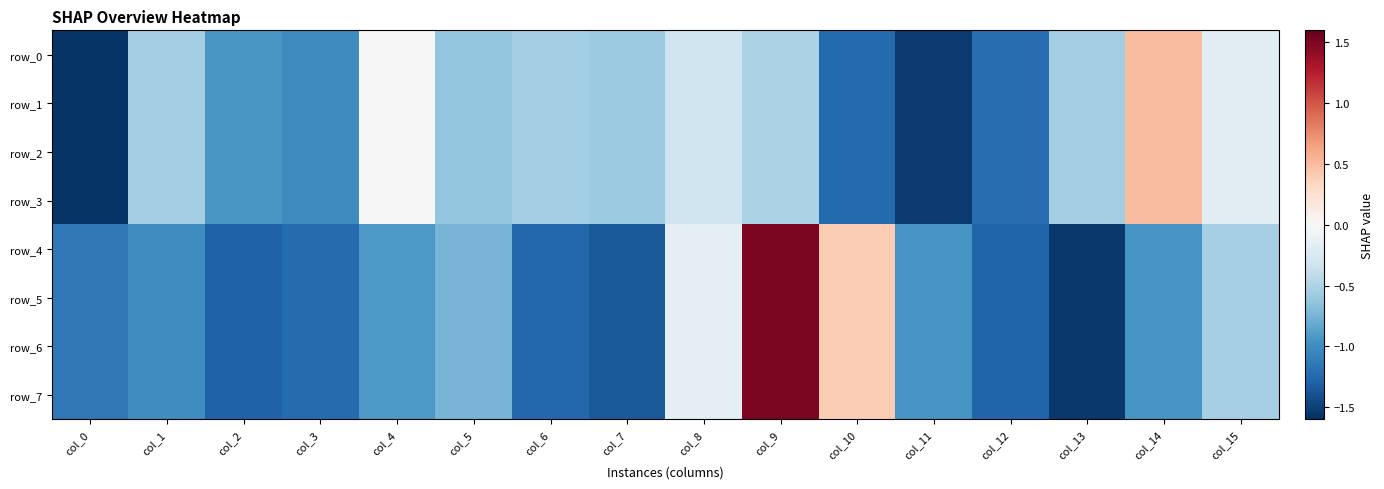

List the labels in order of row_0 value, smallest first.

col_0, col_11, col_10, col_12, col_3, col_2, col_5, col_7, col_13, col_1, col_6, col_9, col_8, col_15, col_4, col_14